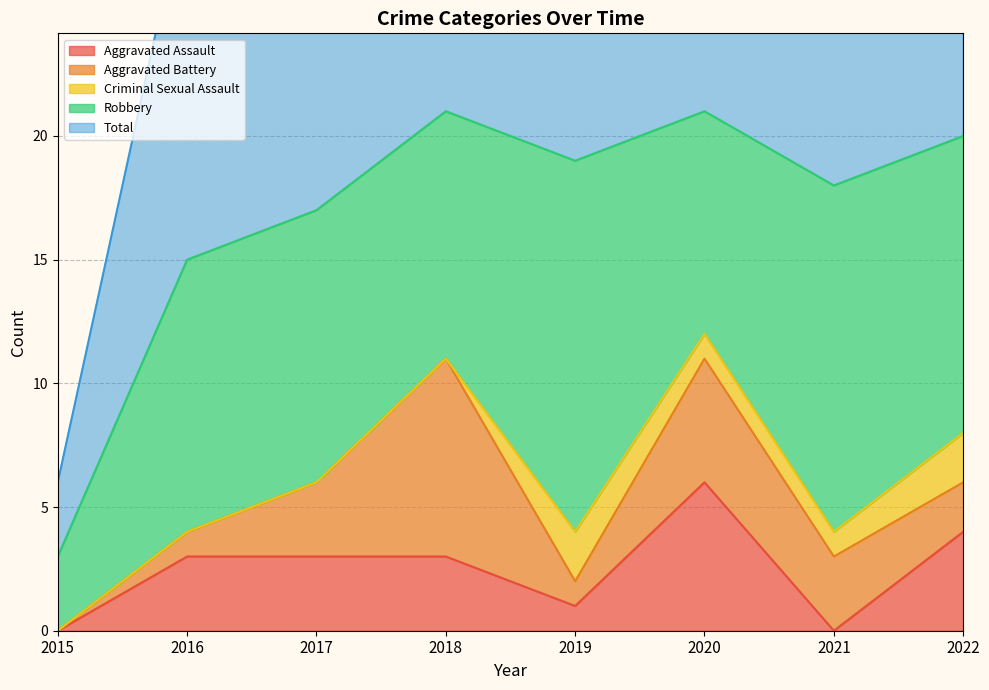

How many lines are shown in the chart?

5